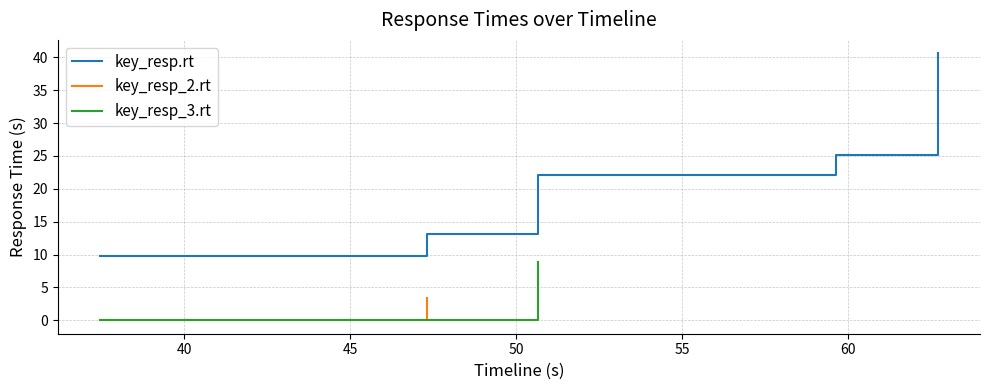

Is this an area chart (filled region under the line)?

No